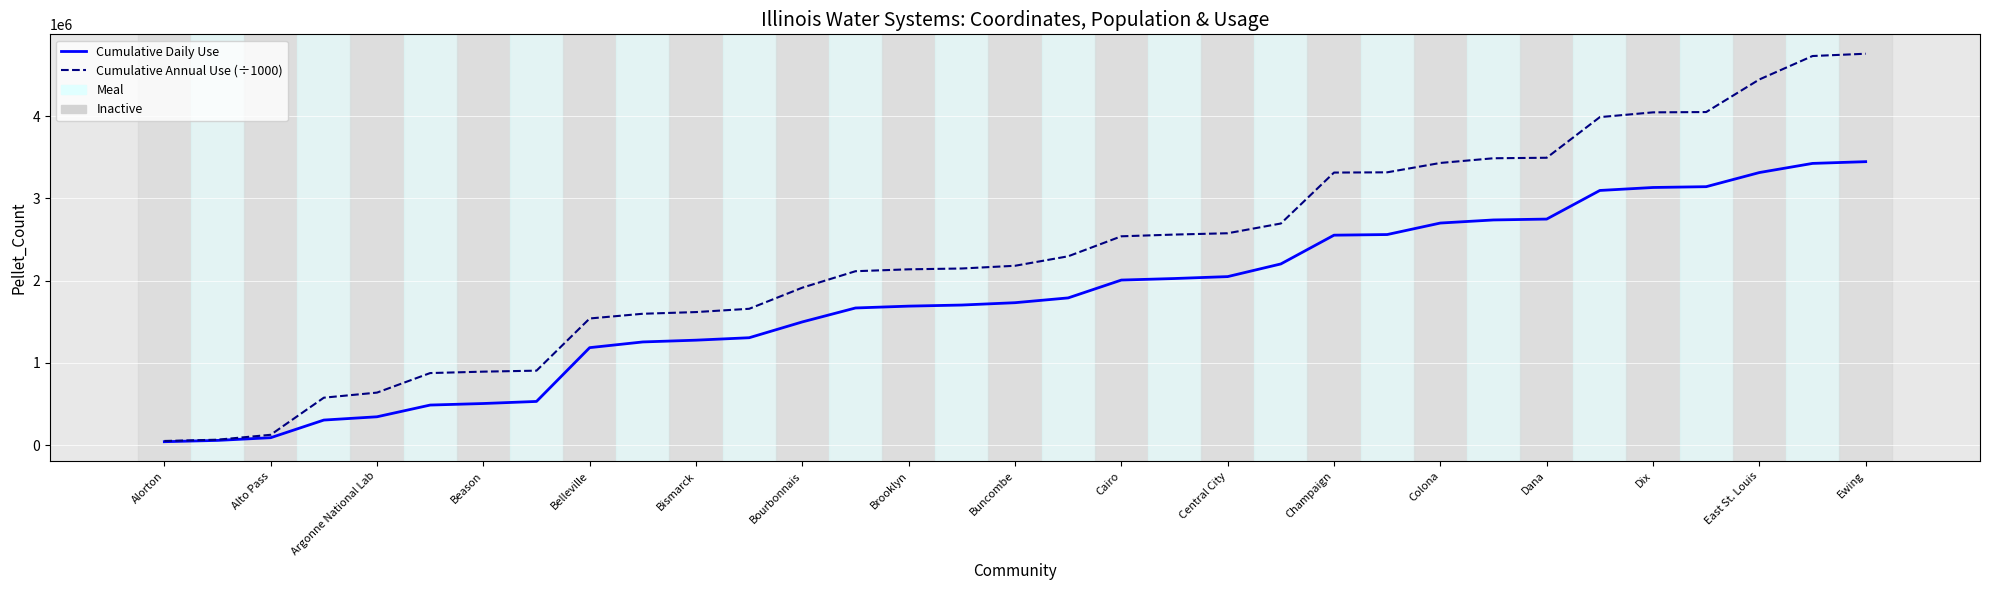

What is the maximum value shown in the chart?

4759274.7